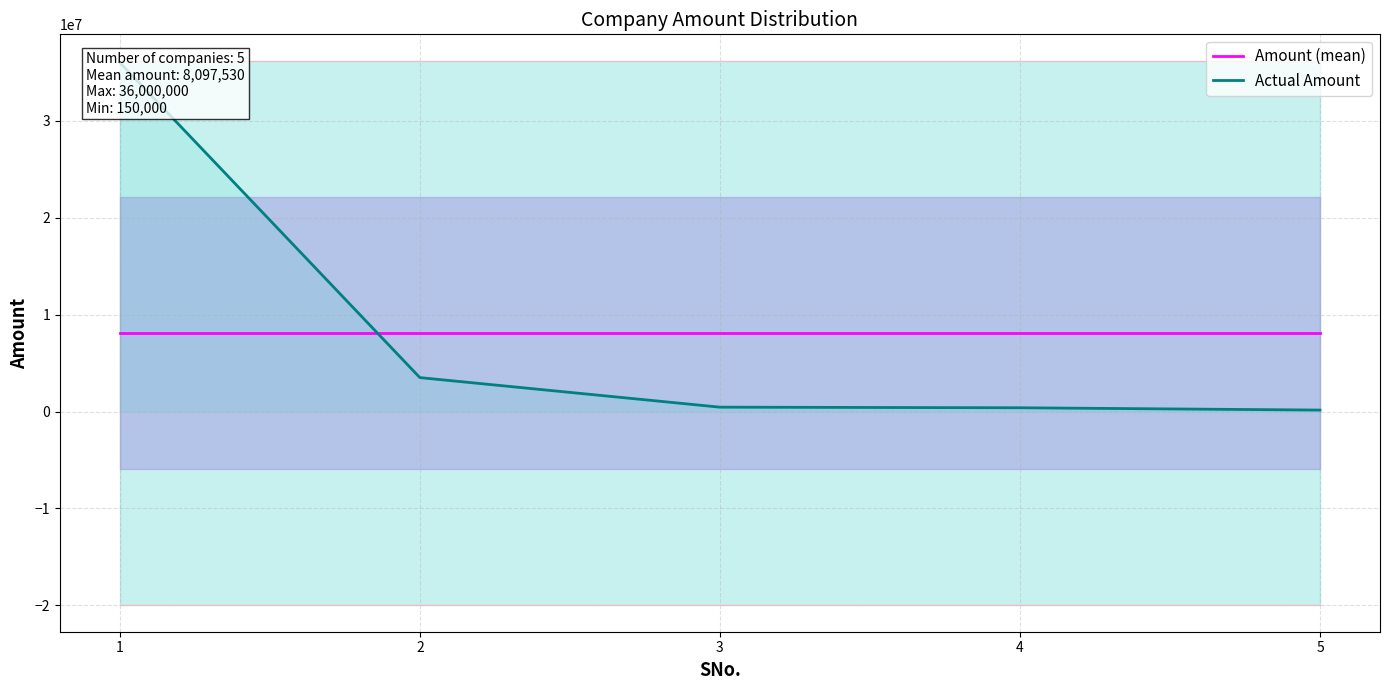

True or false: Actual Amount and Amount (mean) intersect in this chart.

True